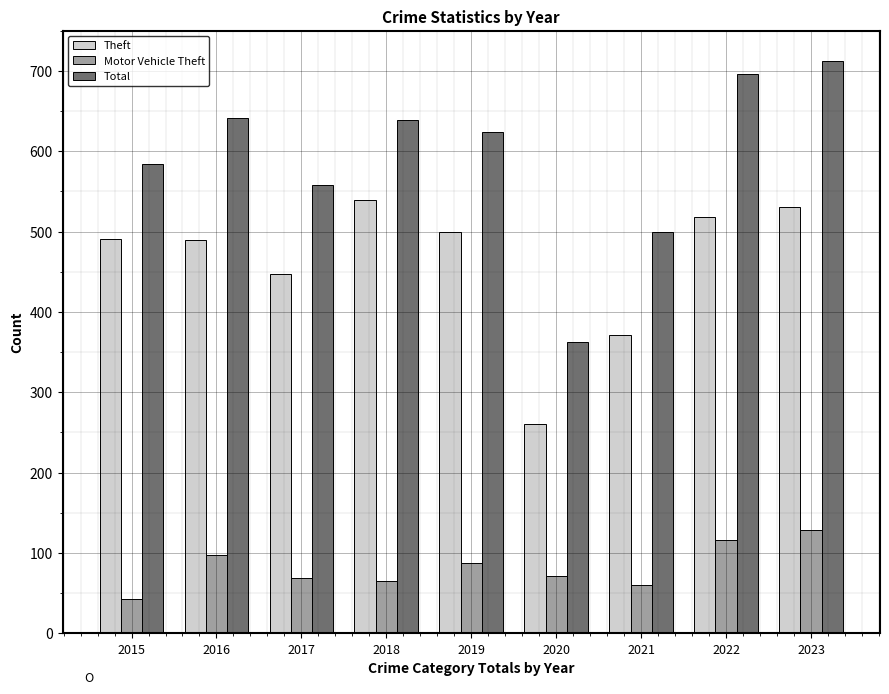

Rank the series by their maximum value, from lowest to highest.

Motor Vehicle Theft, Theft, Total